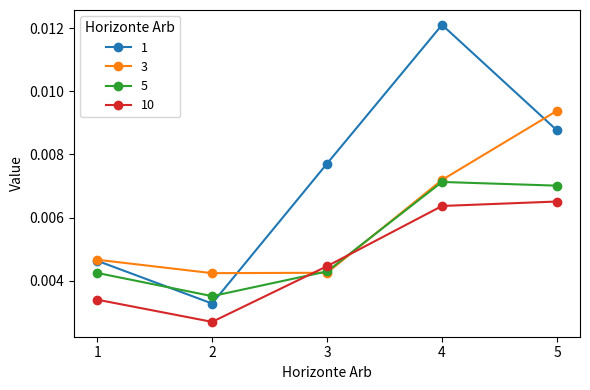

At 5, list the series in order from smallest to largest.

10, 5, 1, 3